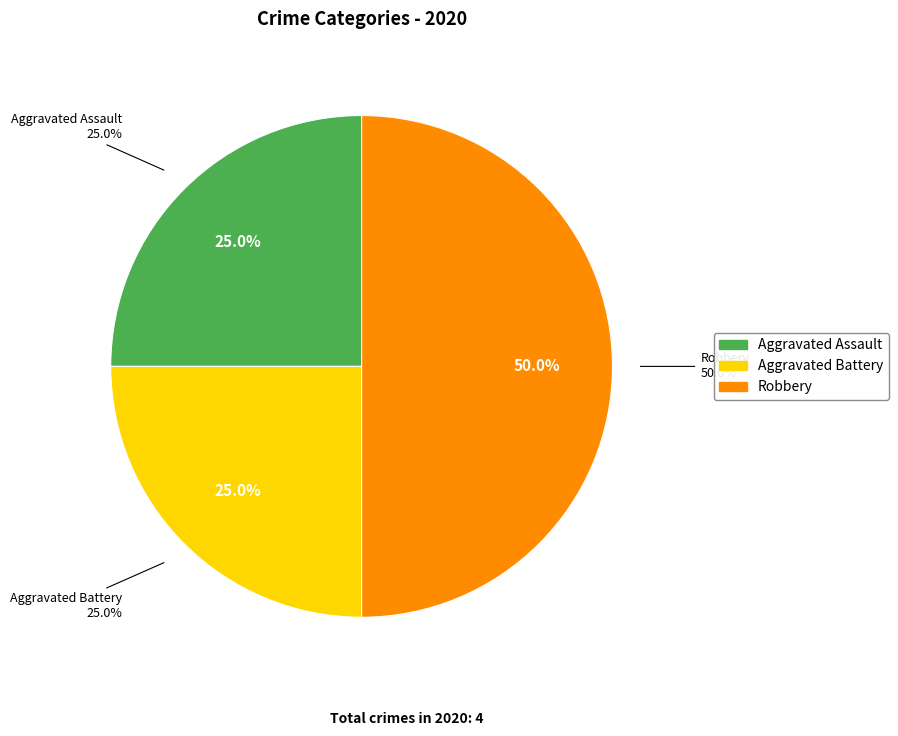

Count the number of slices in the pie.

3